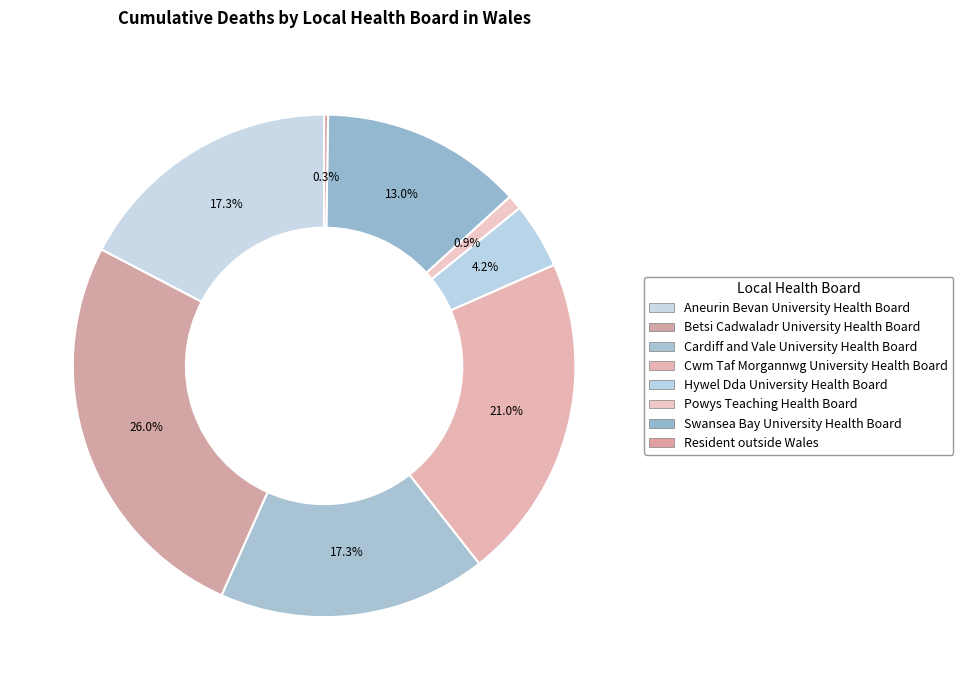

Which slice is the smallest?

Resident outside Wales